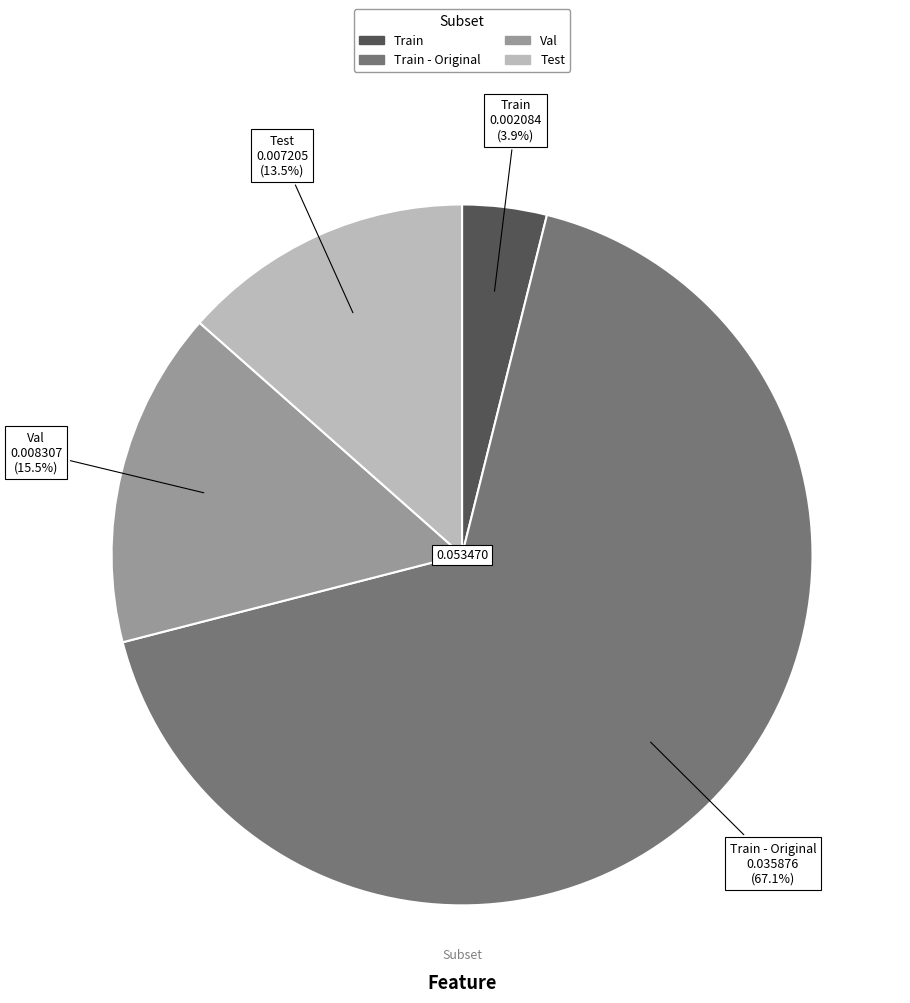

Do Test and Val together represent more than half of the pie?

No